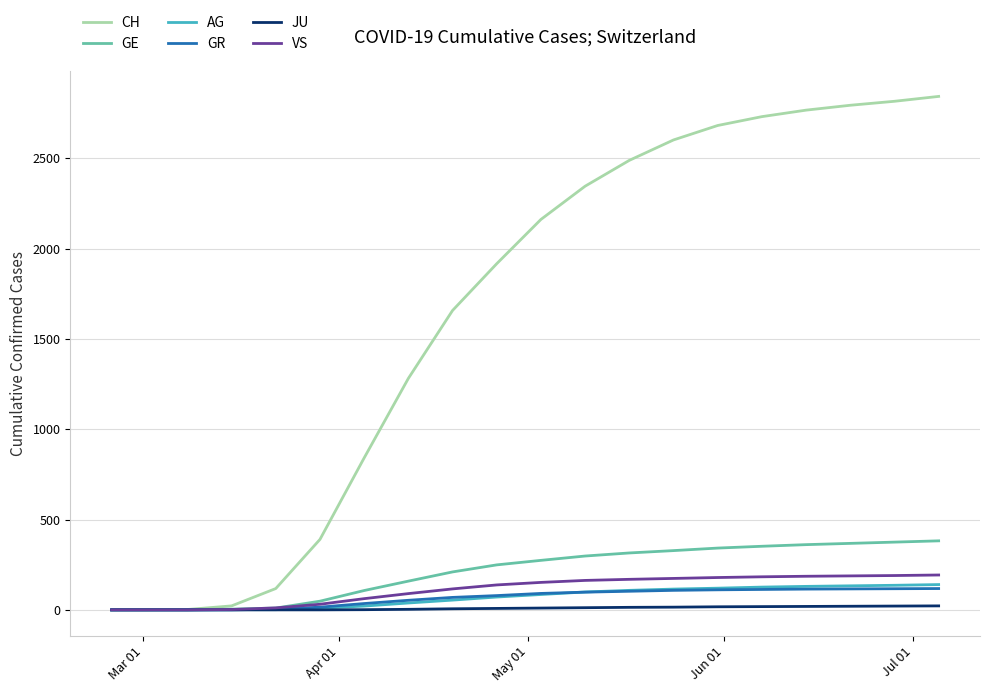

Which series has the largest range (max minus min)?

CH